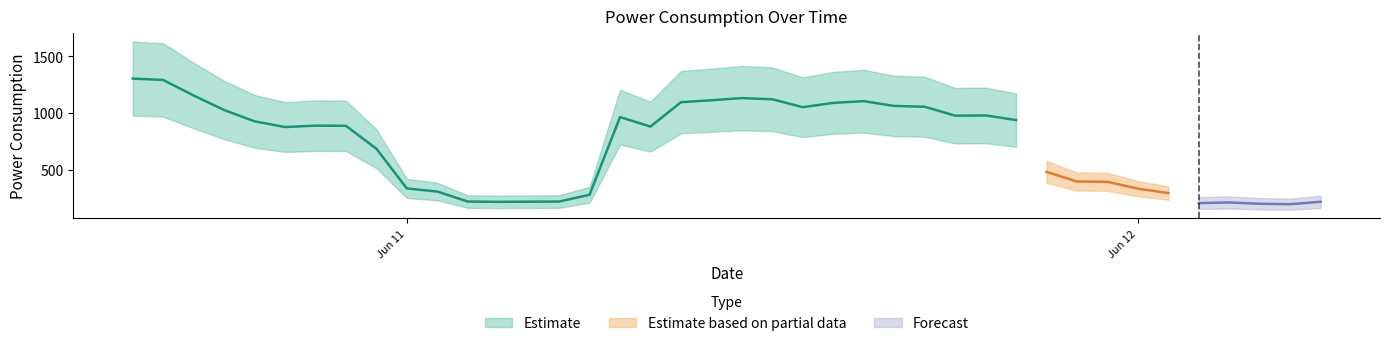

What is the difference between the maximum and minimum values in the y series?

1105.0